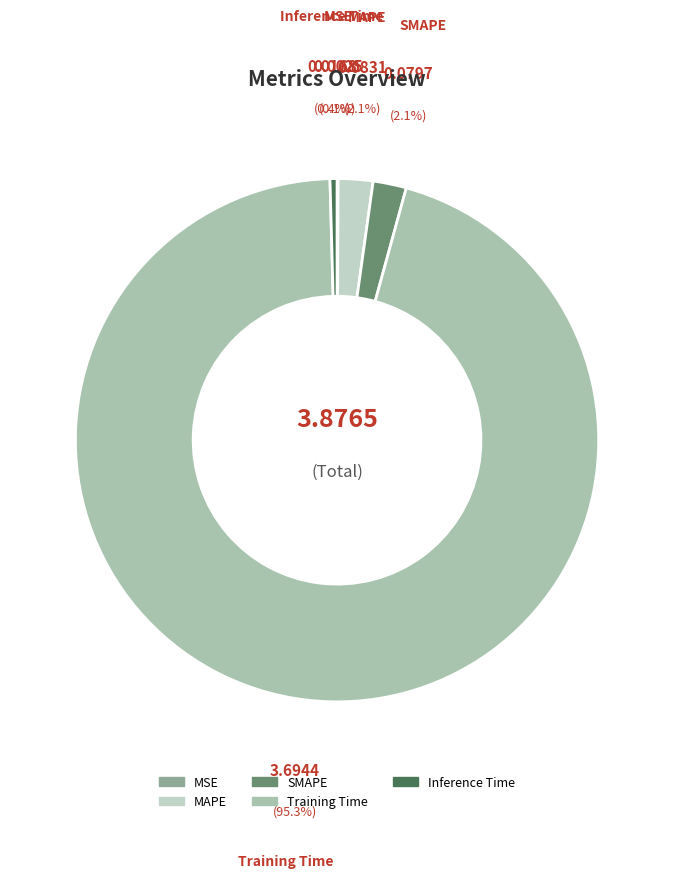

What portion of the pie excludes MAPE?

97.9%